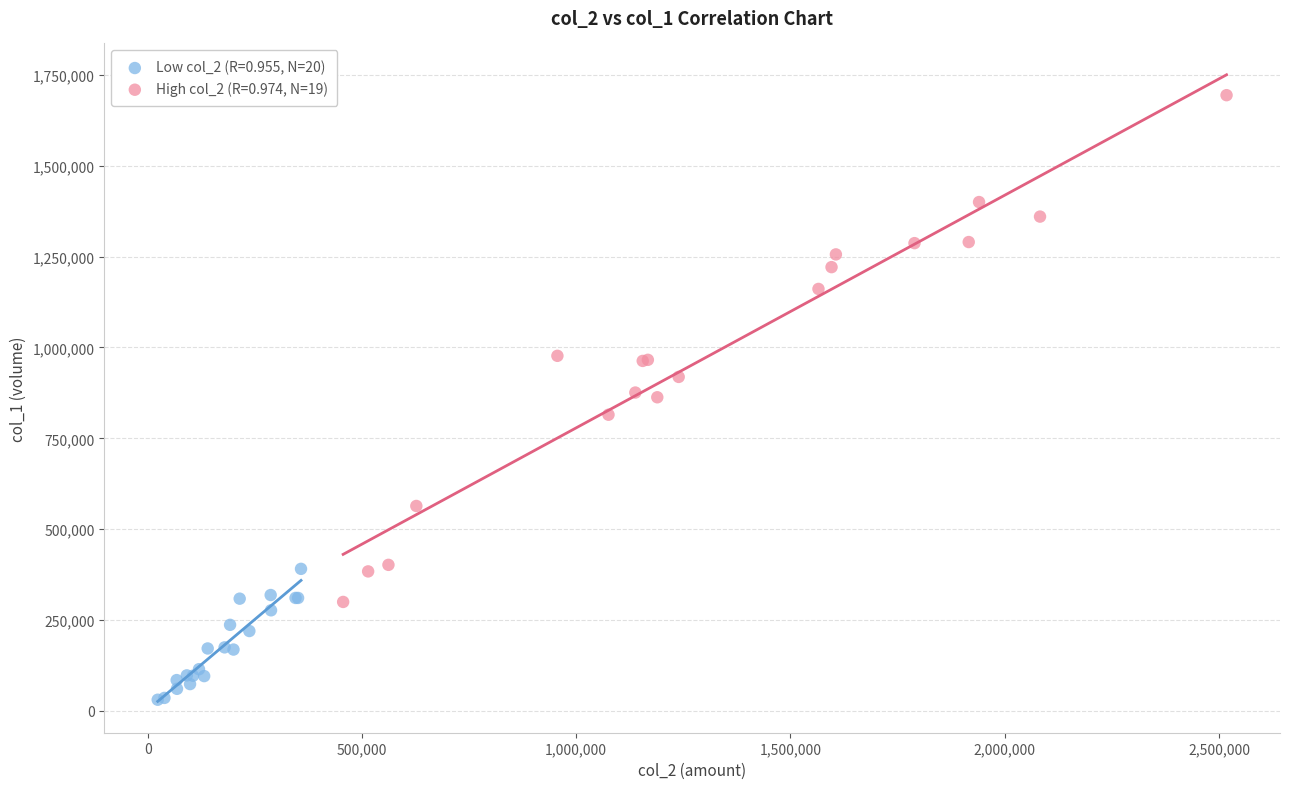

Which series reaches the maximum Y coordinate?

High col_2 (R=0.974, N=19)